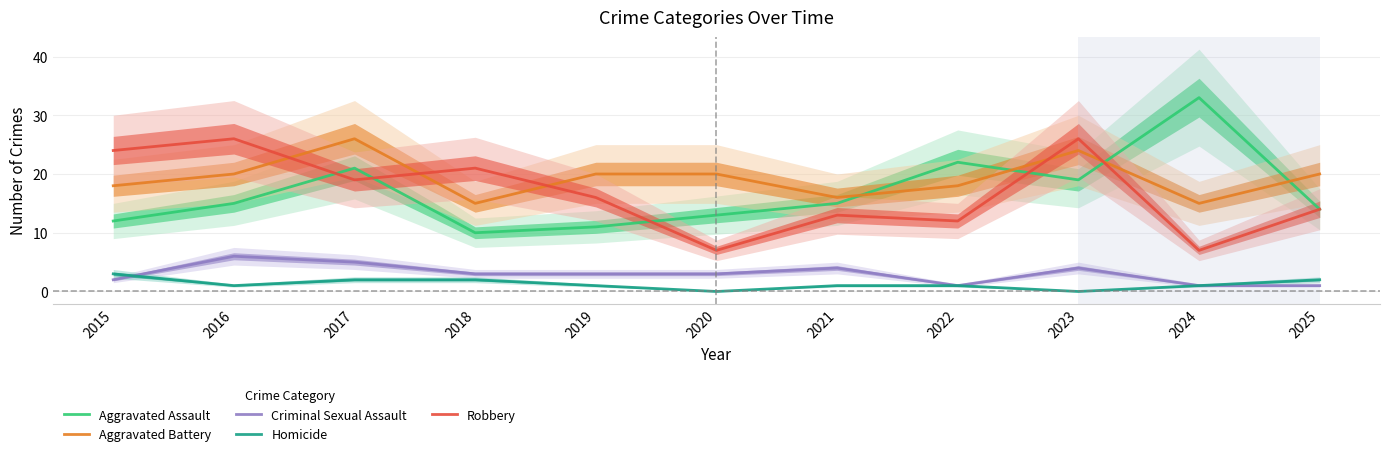

Count the number of data series in this chart.

5